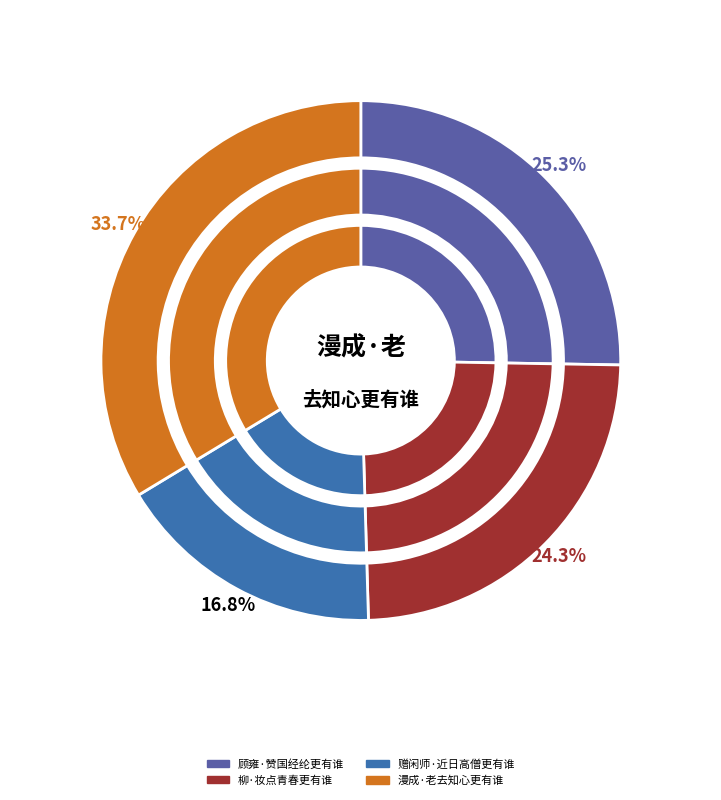

How many segments does this pie chart have?

4